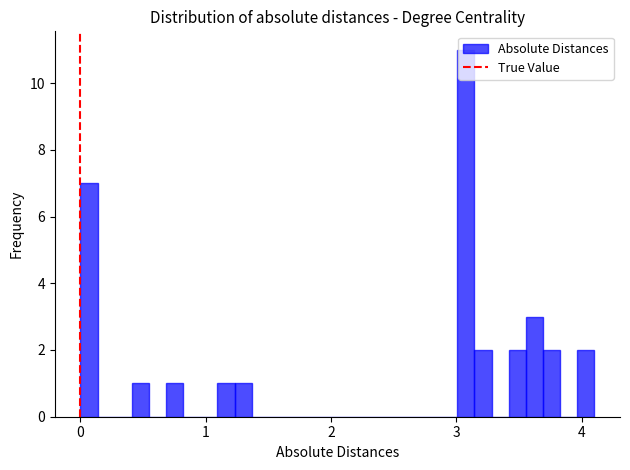

Read against the x-axis, roughly where is the centre of the tallest bar?

3.1